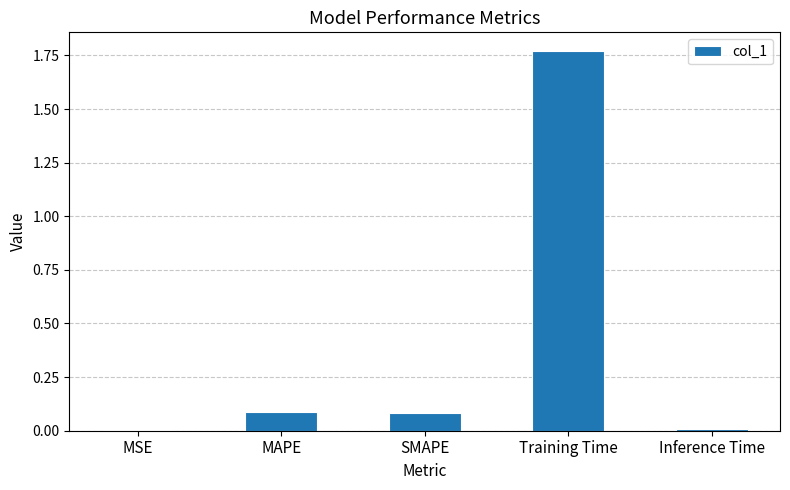

Which has a higher value, Inference Time or SMAPE?

SMAPE